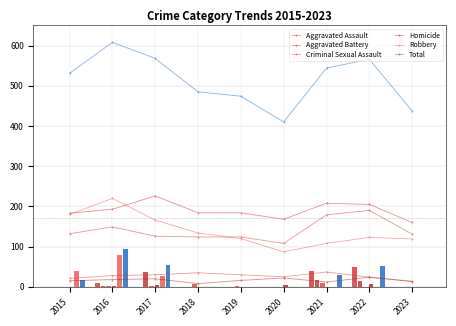

True or false: Total has a value of 706 at 2020.

False